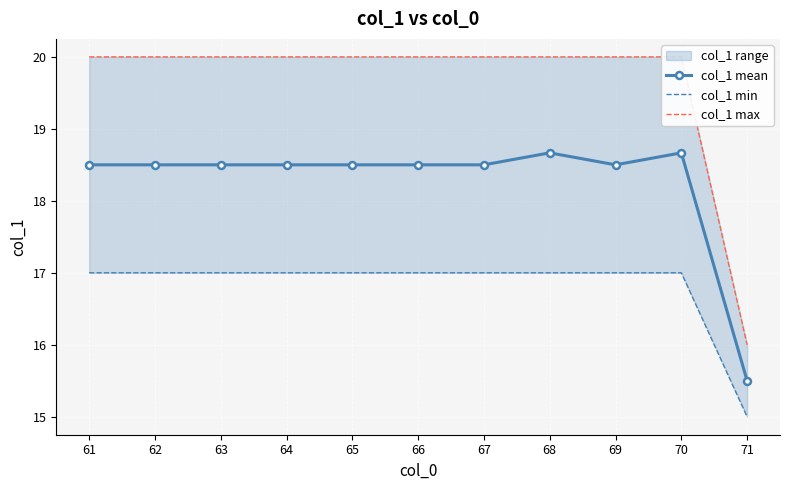

Is this an area chart (filled region under the line)?

No